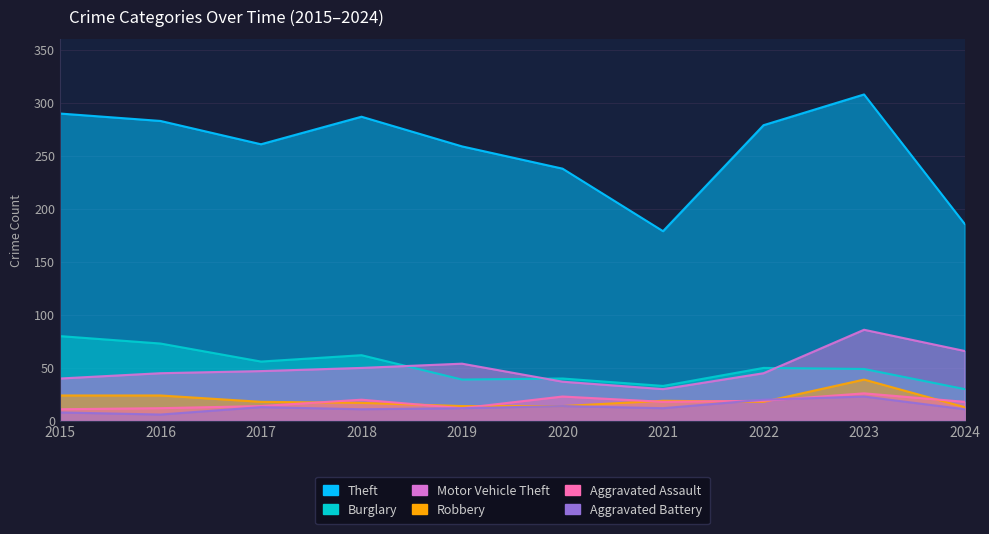

What is the total value across all series at 2019?

390